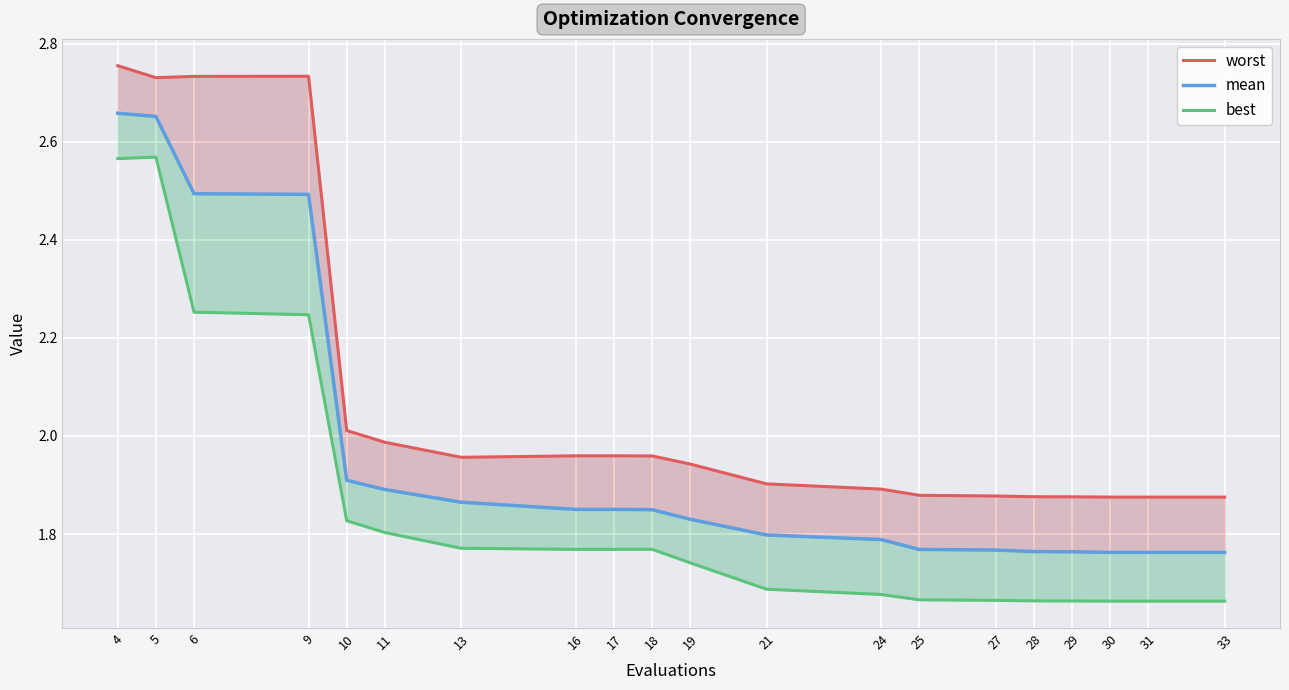

Does the chart display data point markers on the line(s)?

No